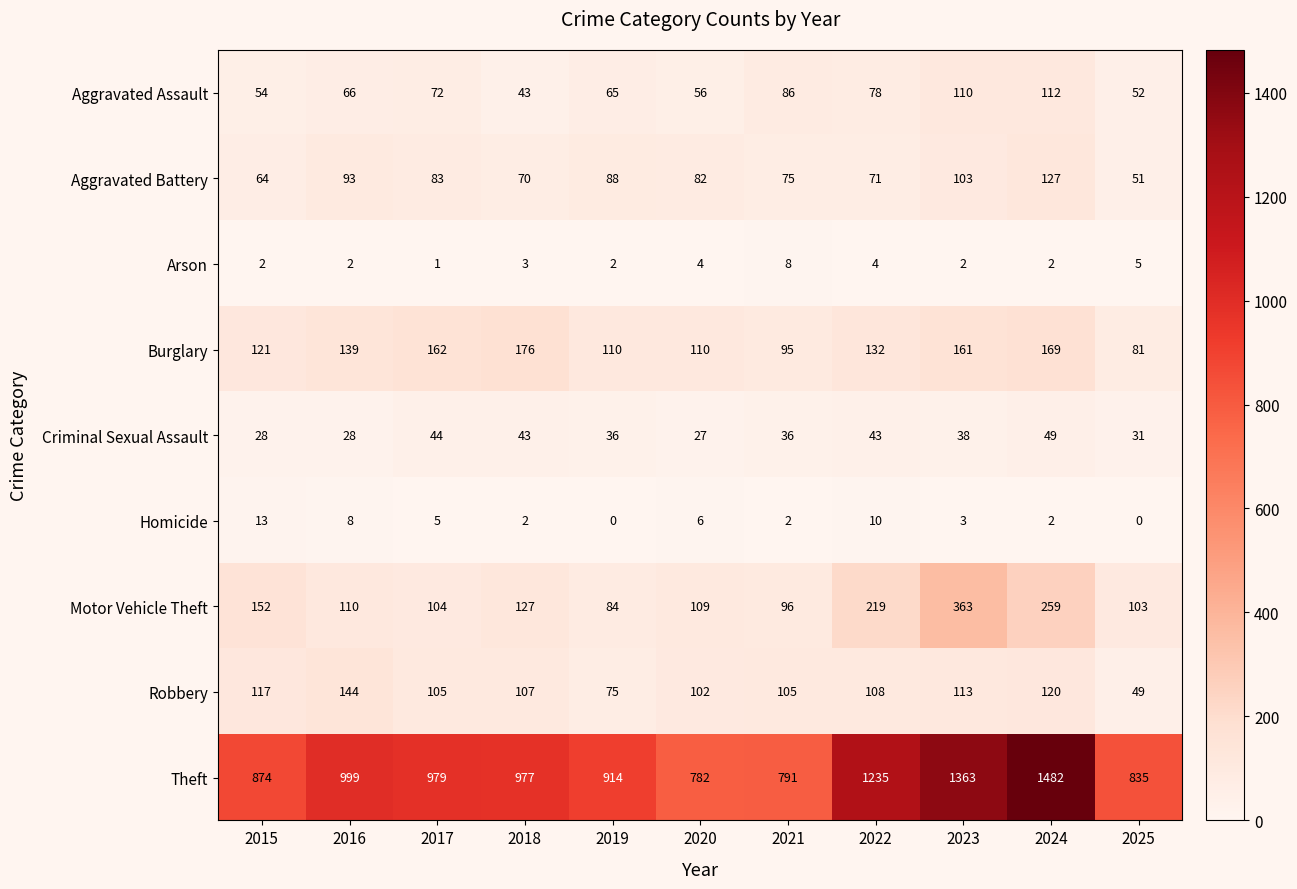

Which series has the largest total across all categories?

Theft